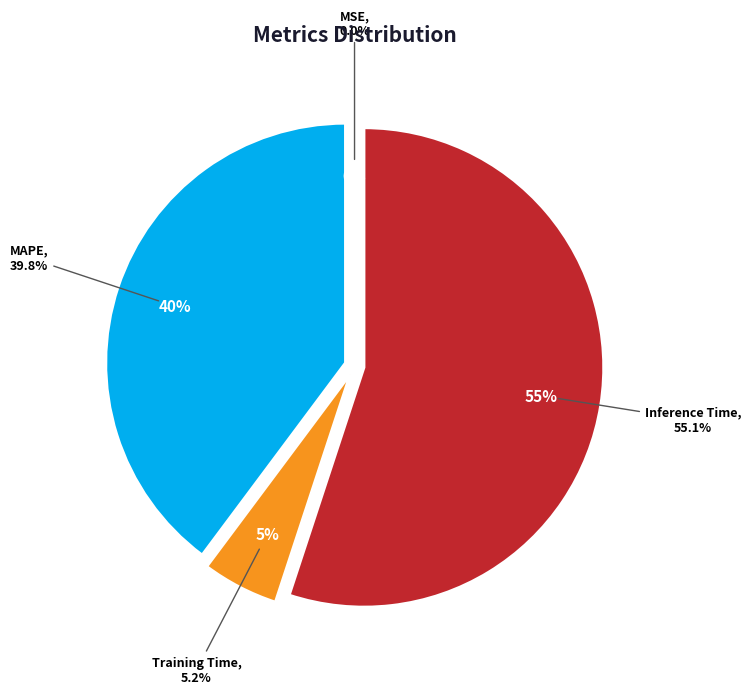

To the nearest percent, what is the combined percentage of Inference Time and MSE?

55%